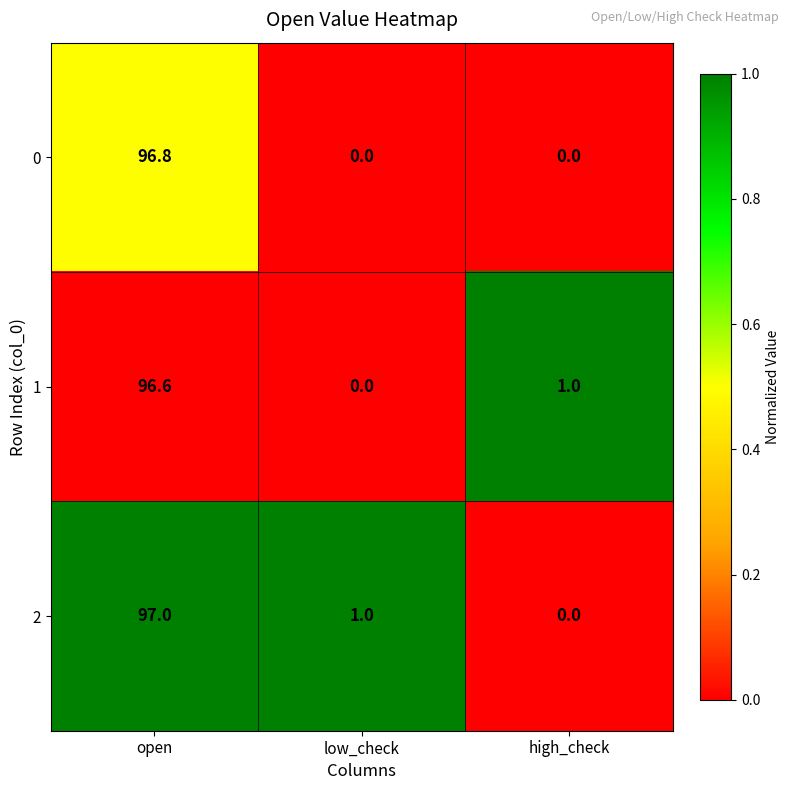

Reading right to left, extract all data points from this chart.

0: 0.0	0.0	96.8
1: 1.0	0.0	96.6
2: 0.0	1.0	97.0